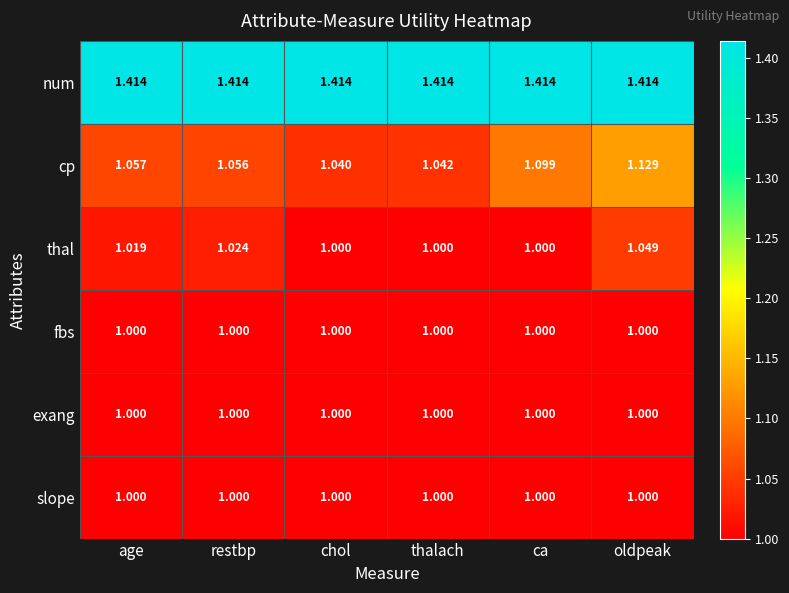

What is the difference between the highest and lowest values at restbp?

0.4